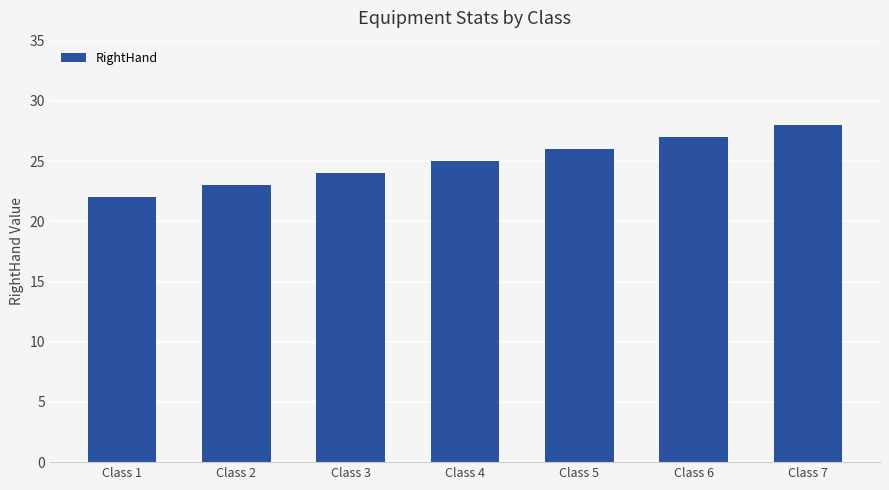

At which category does the chart reach its peak across all series?

Class 7